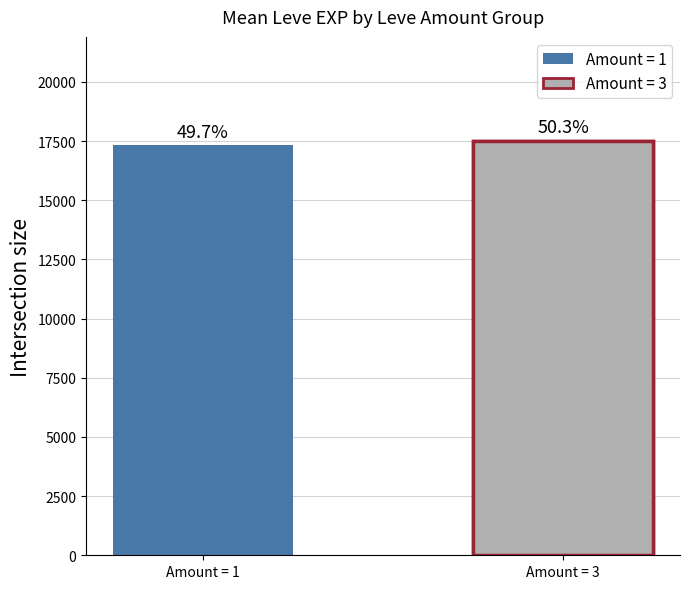

What is the greatest value displayed?

17520.0